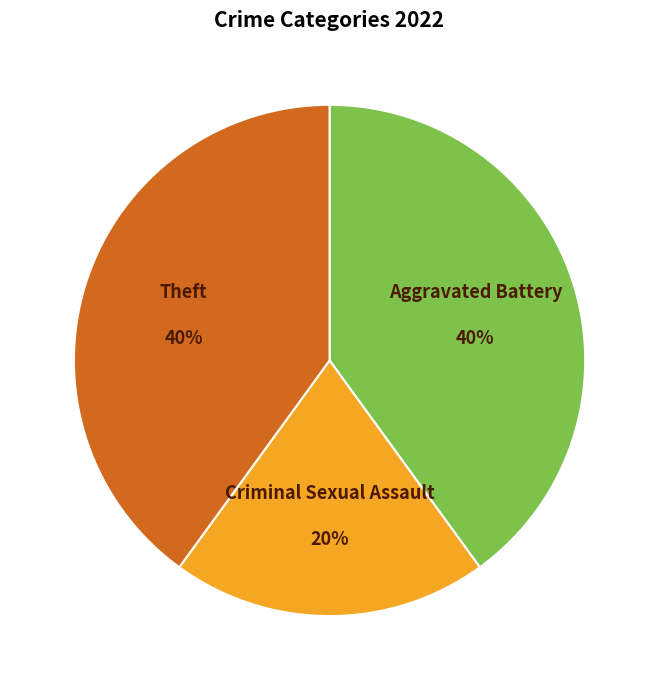

Is Aggravated Battery the majority of the pie?

No